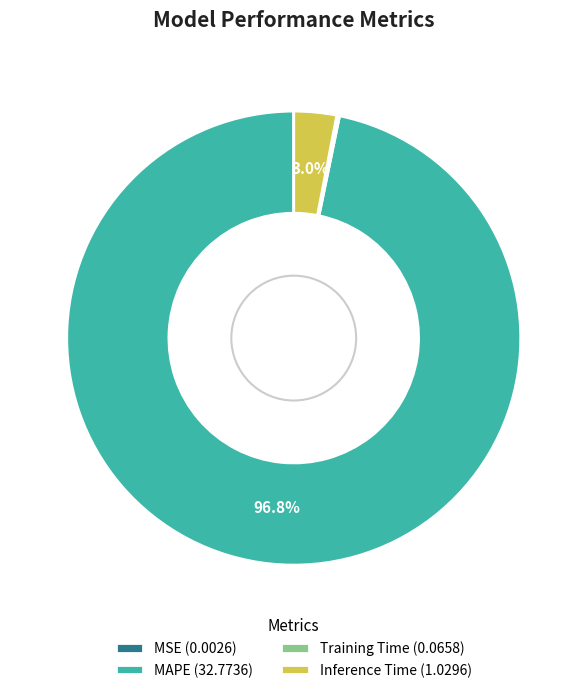

Is MAPE (32.7736) the majority of the pie?

Yes